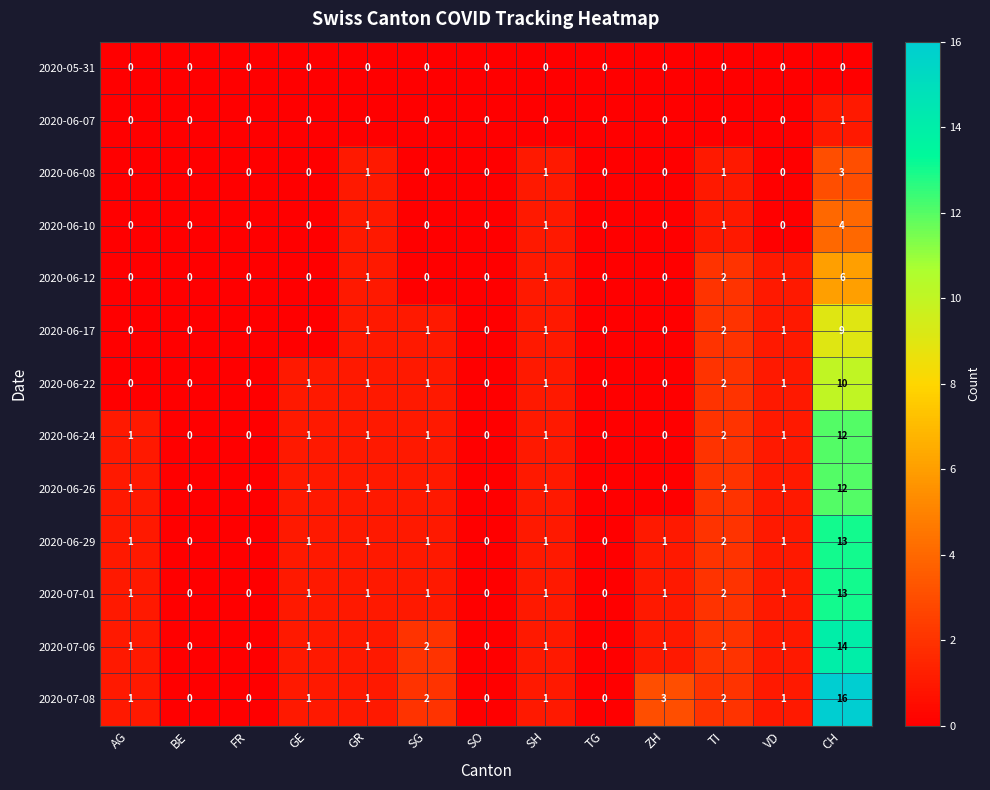

Which series has the widest spread of values?

2020-07-08